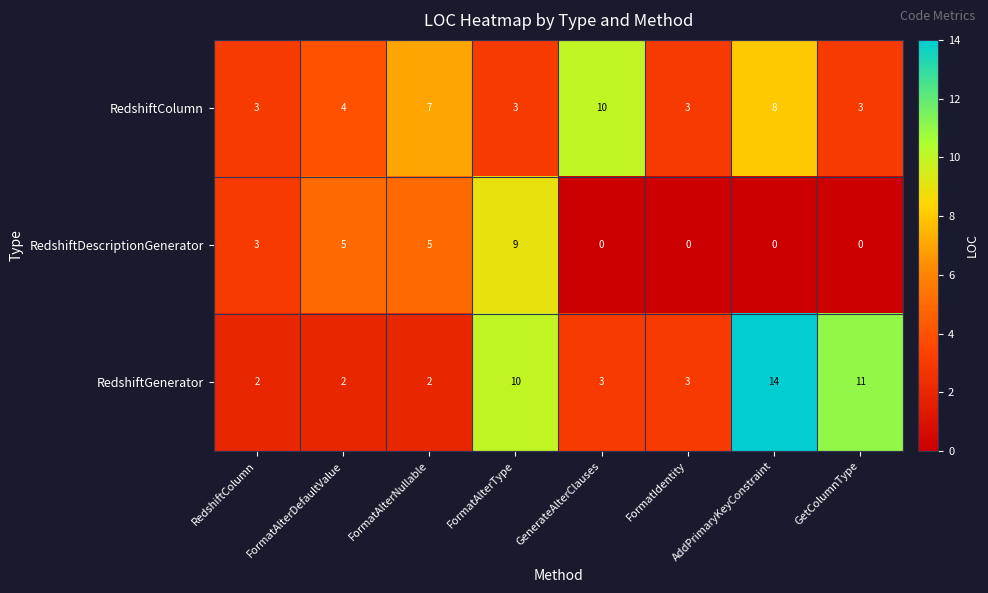

Count the number of categories in the chart.

8